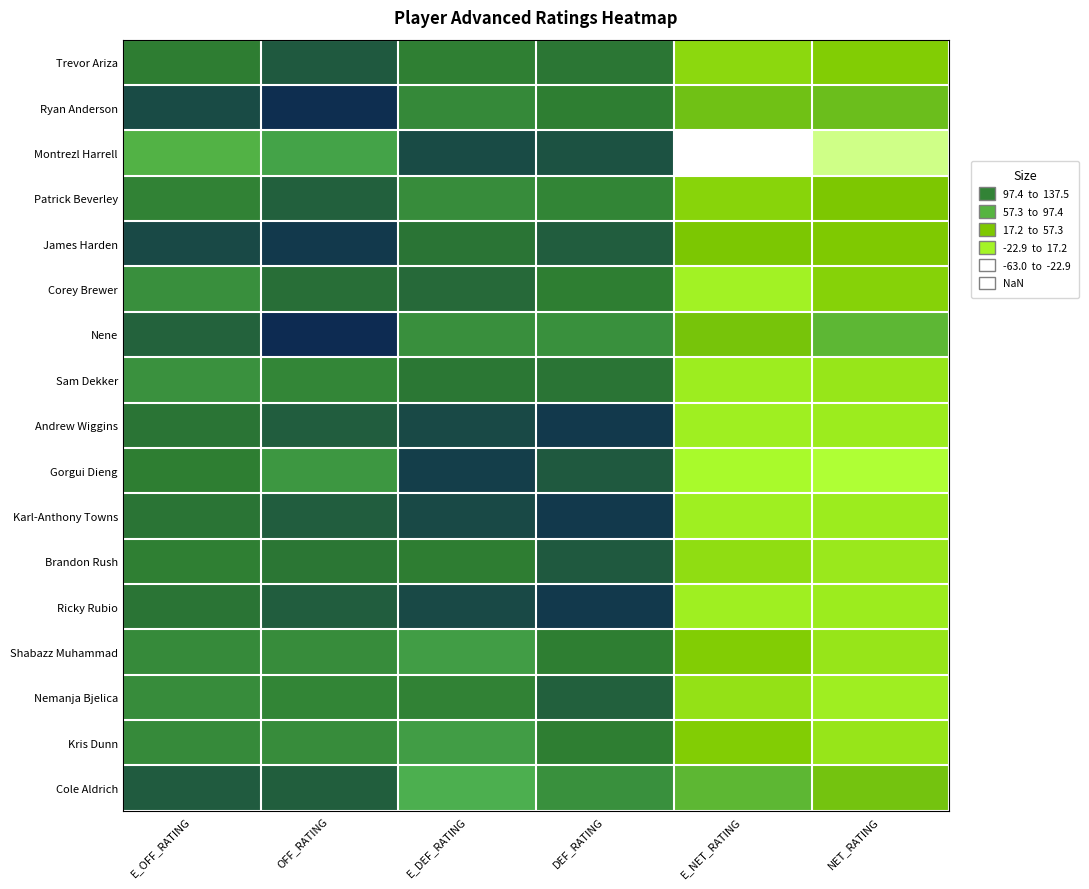

At how many categories does at least one series exceed 33?

6